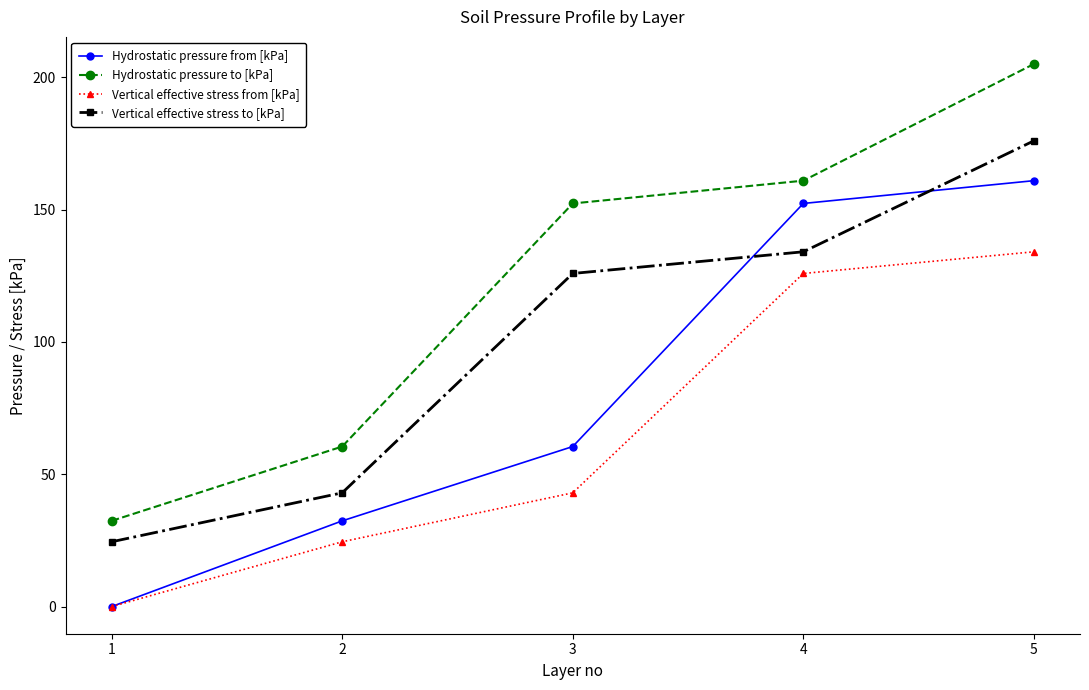

True or false: Hydrostatic pressure to [kPa] and Vertical effective stress from [kPa] intersect in this chart.

False